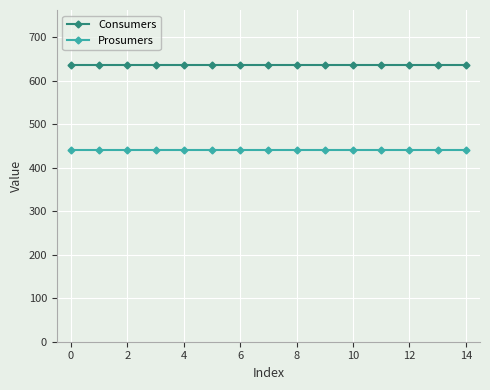

What is the average value of the Consumers series?

635